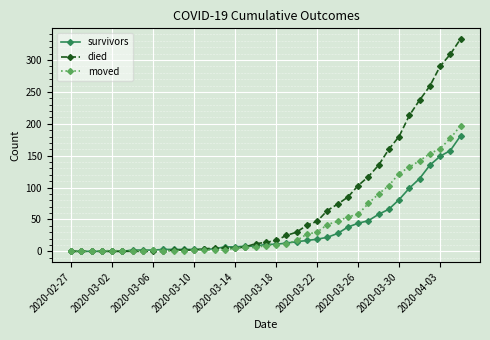

What is the difference between the maximum and minimum values in the survivors series?

181